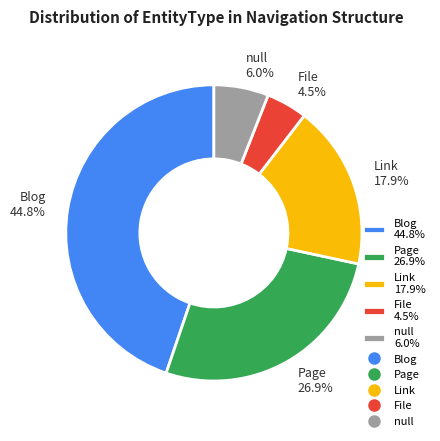

To the nearest percent, what percentage of the pie is Page?

27%